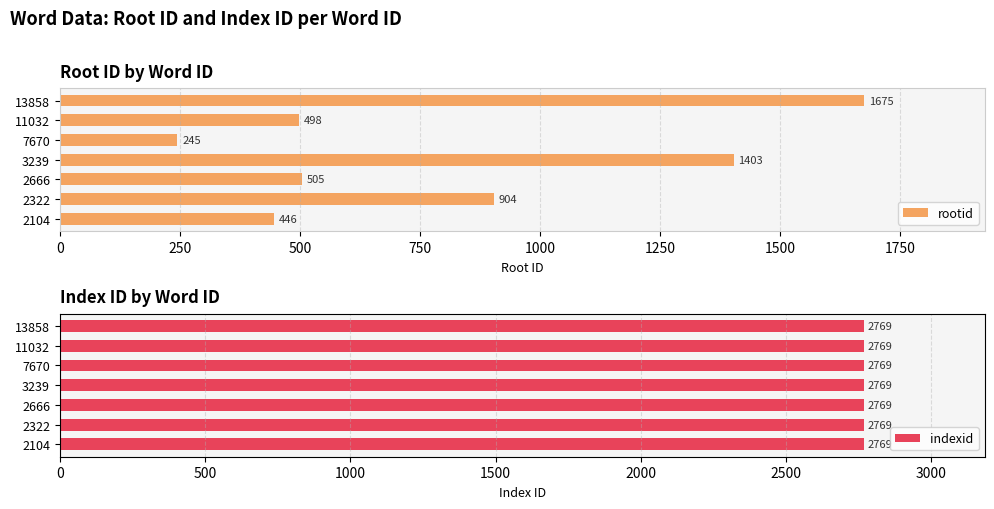

How many categories are shown in the chart?

7